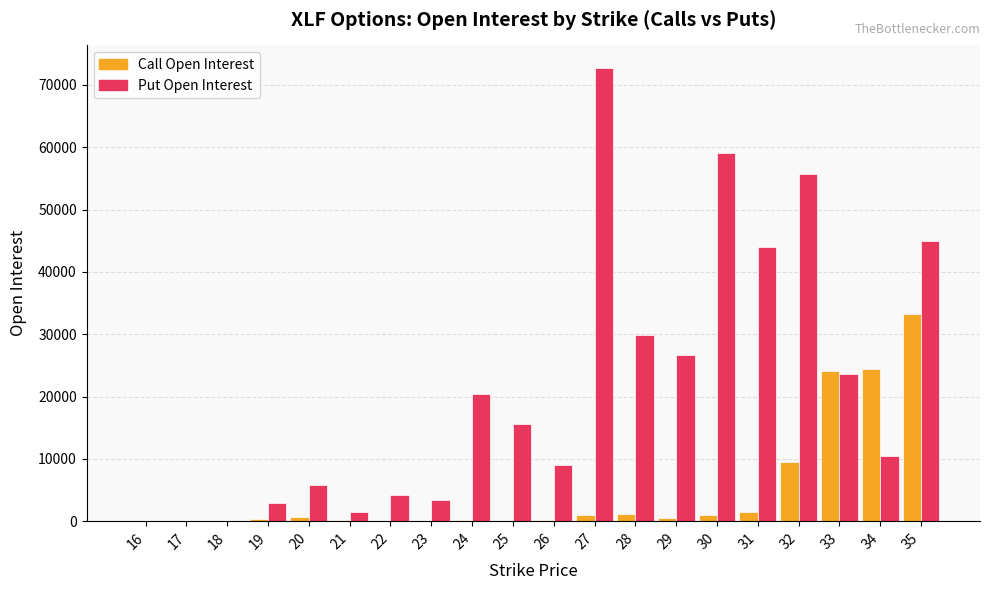

The value of Put Open Interest at 25 is 3877. True or false?

False